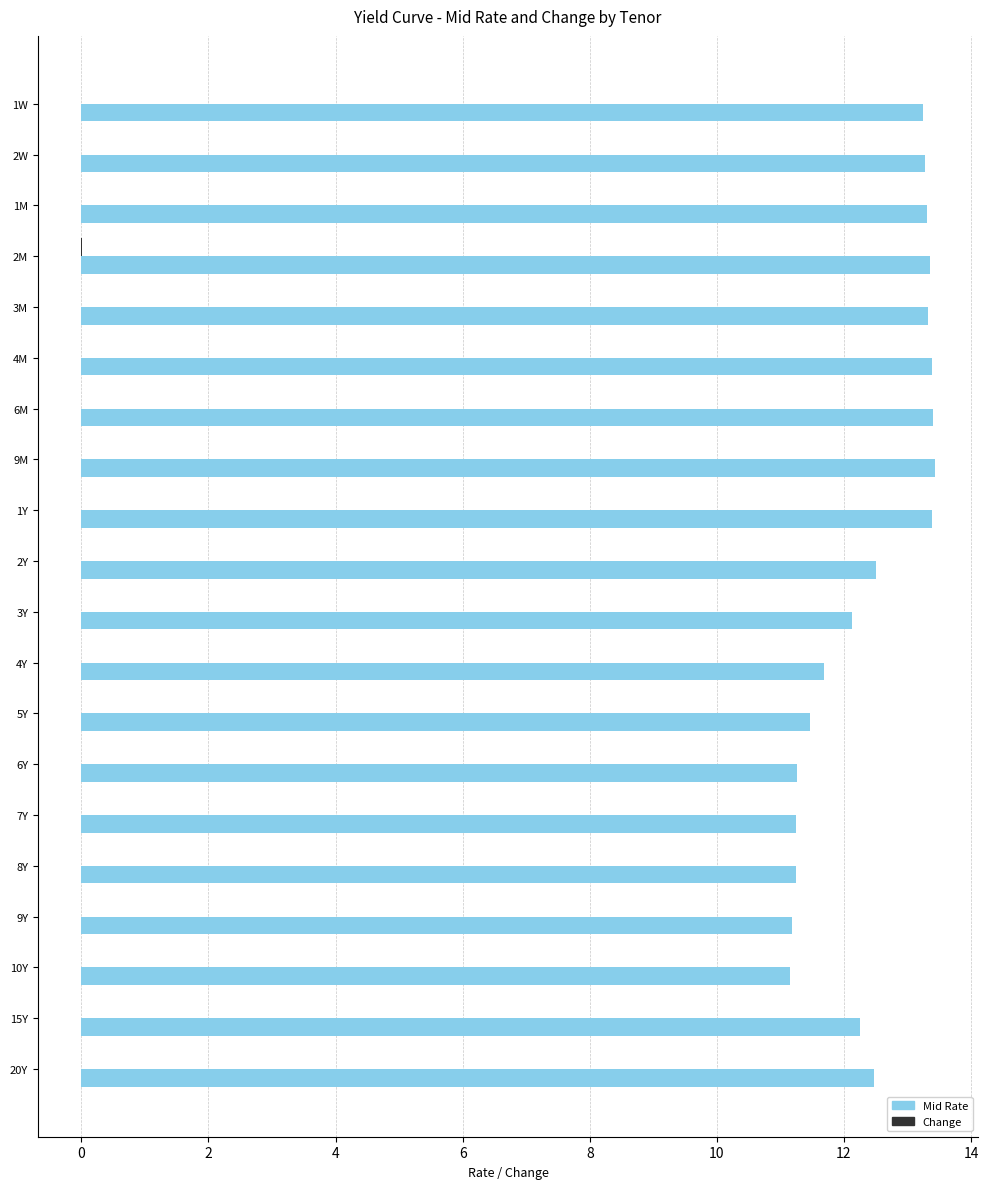

True or false: Mid Rate has a value of 12.5 at 2Y.

True